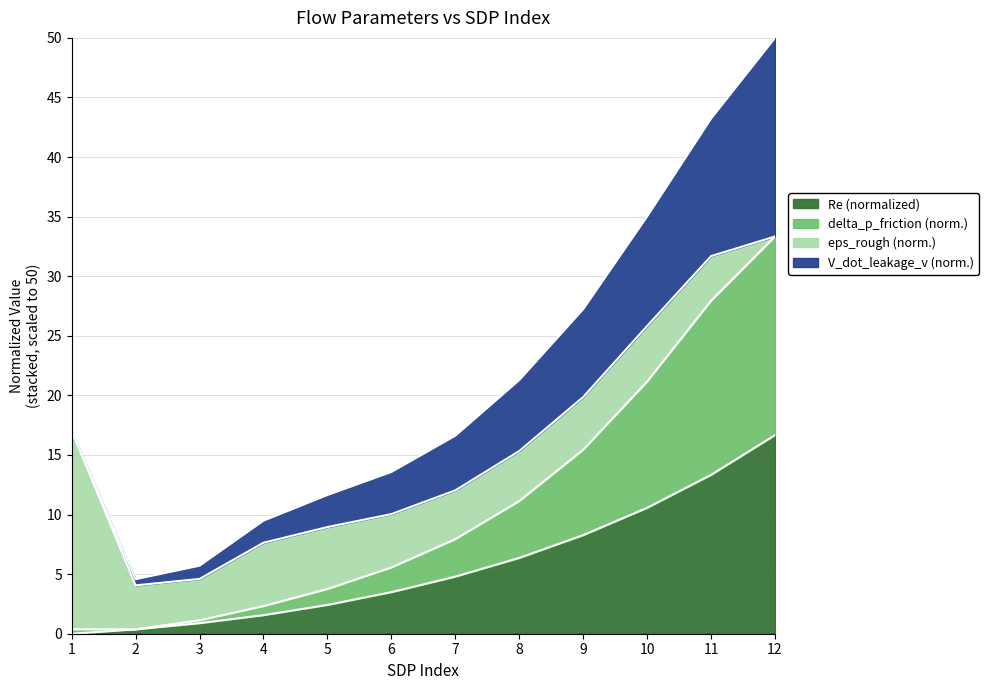

At which label does delta_p_friction first exceed 7?

7